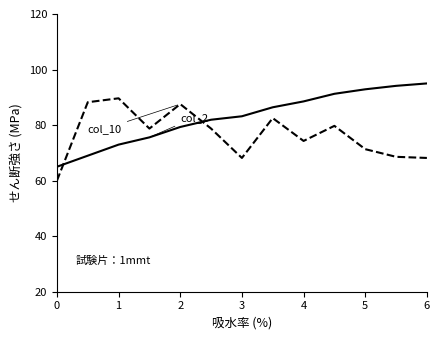

What is the maximum value shown in the chart?

95.0